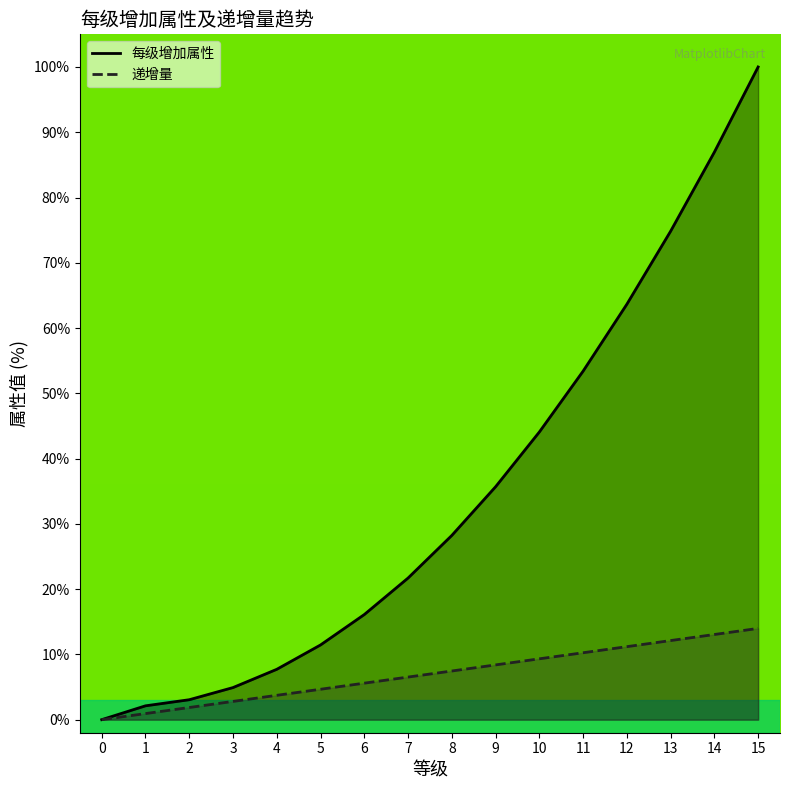

What is the value of the 递增量 point at the 2nd from the left?

0.9